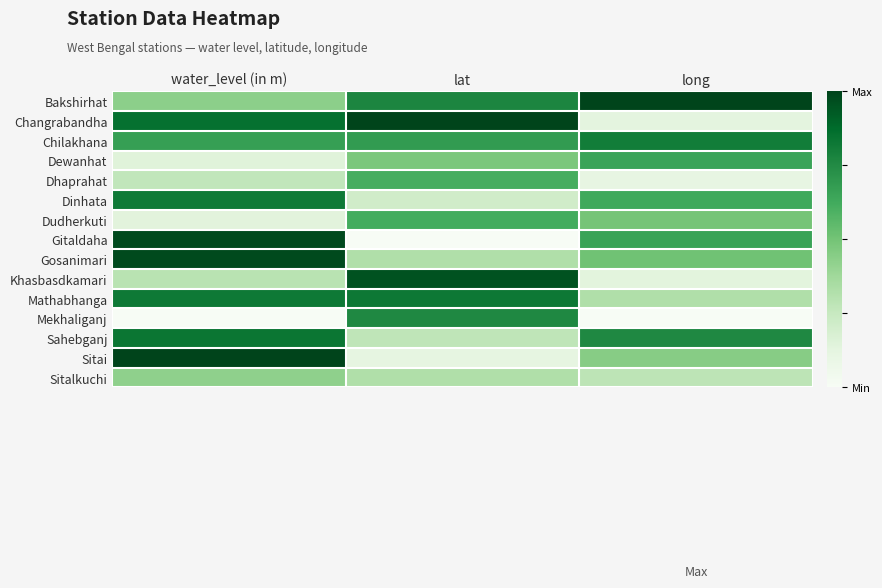

Reading left to right, transcribe all the data shown in this chart.

Bakshirhat: water_level (in m)=0.4	lat=0.8	long=1.0
Changrabandha: water_level (in m)=0.9	lat=1.0	long=0.1
Chilakhana: water_level (in m)=0.7	lat=0.7	long=0.8
Dewanhat: water_level (in m)=0.1	lat=0.5	long=0.6
Dhaprahat: water_level (in m)=0.3	lat=0.6	long=0.1
Dinhata: water_level (in m)=0.8	lat=0.2	long=0.6
Dudherkuti: water_level (in m)=0.1	lat=0.6	long=0.5
Gitaldaha: water_level (in m)=1.0	lat=0.0	long=0.7
Gosanimari: water_level (in m)=1.0	lat=0.3	long=0.5
Khasbasdkamari: water_level (in m)=0.3	lat=1.0	long=0.1
Mathabhanga: water_level (in m)=0.8	lat=0.8	long=0.3
Mekhaliganj: water_level (in m)=0.0	lat=0.8	long=0.0
Sahebganj: water_level (in m)=0.8	lat=0.3	long=0.8
Sitai: water_level (in m)=1.0	lat=0.1	long=0.4
Sitalkuchi: water_level (in m)=0.4	lat=0.3	long=0.3